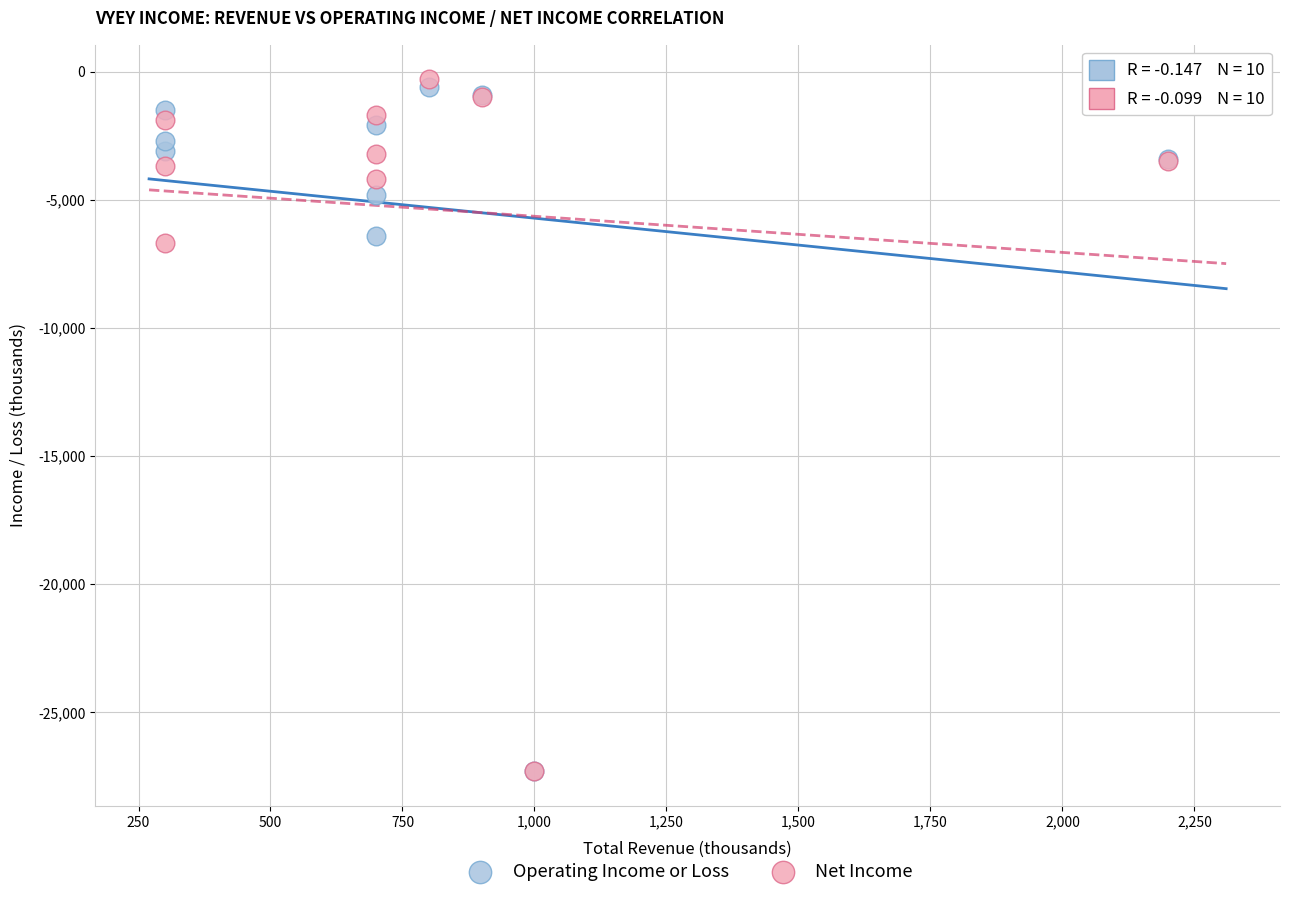

Which series has the widest spread of Y values?

Net Income